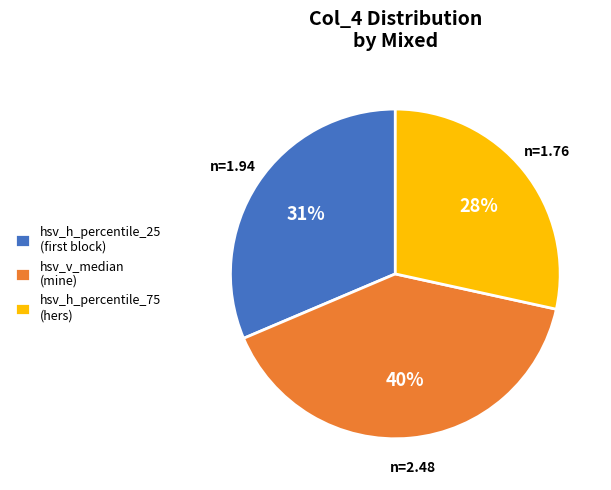

What is the ratio of the value at hsv_v_median (mine) to the value at hsv_h_percentile_75 (hers)?

1.4